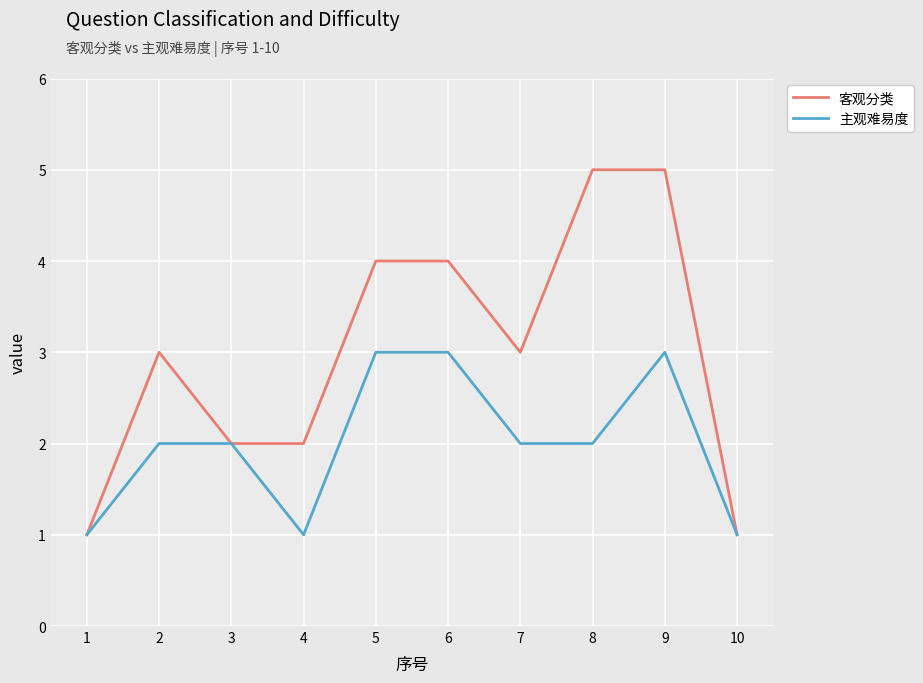

Which series has the widest spread of values?

客观分类